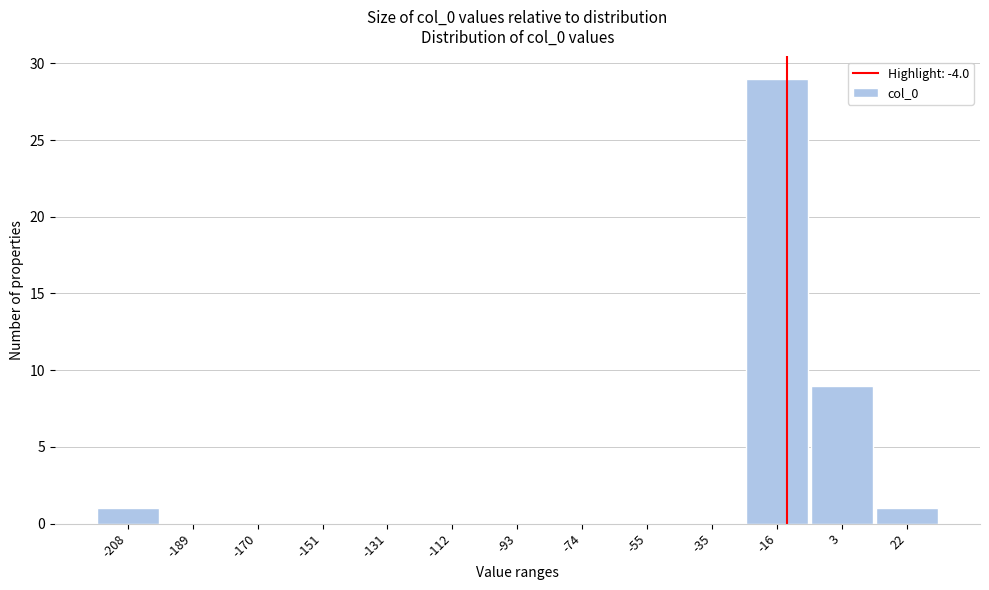

Reading left to right, extract all data points from this chart.

-208=1	-189=0	-170=0	-151=0	-131=0	-112=0	-93=0	-74=0	-55=0	-35=0	-16=29	3=9	22=1